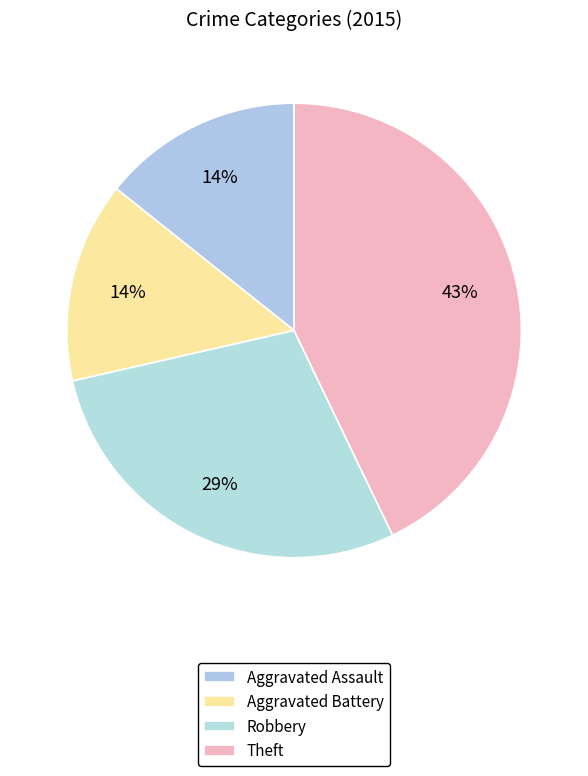

How many slices are in this pie chart?

4